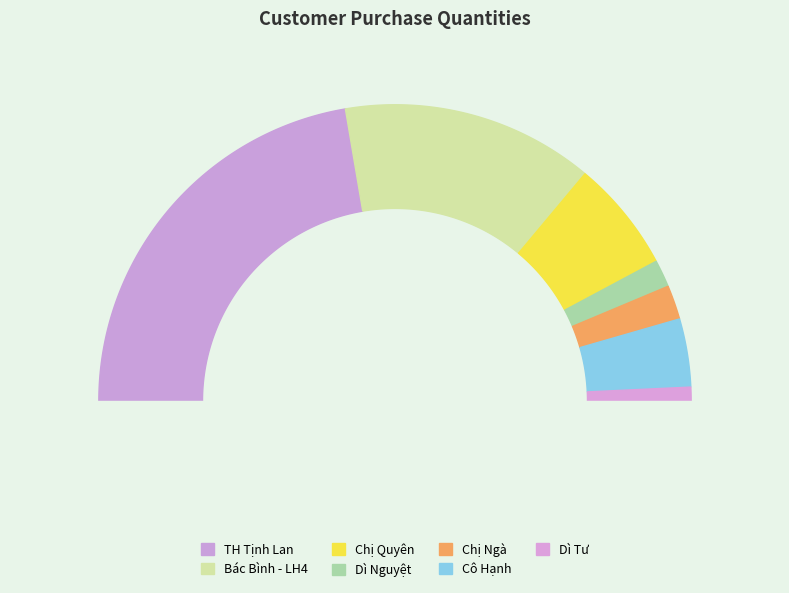

Rank the categories by value from highest to lowest.

TH Tịnh Lan, Bác Bình - LH4, Chị Quyên, Cô Hạnh, Chị Ngà, Dì Nguyệt, Dì Tư